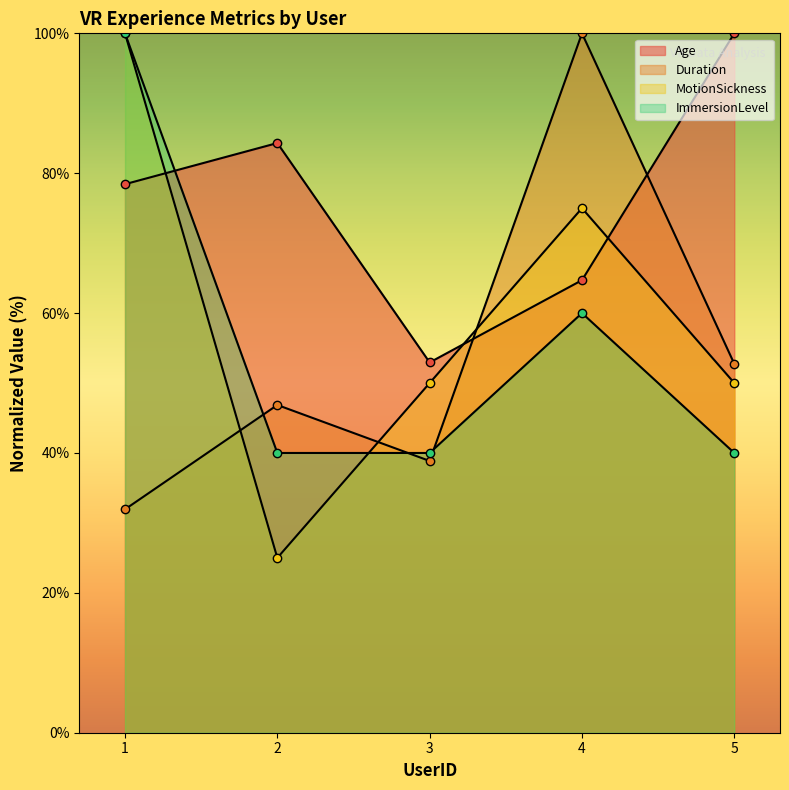

At which label is Duration closest to 65?

5